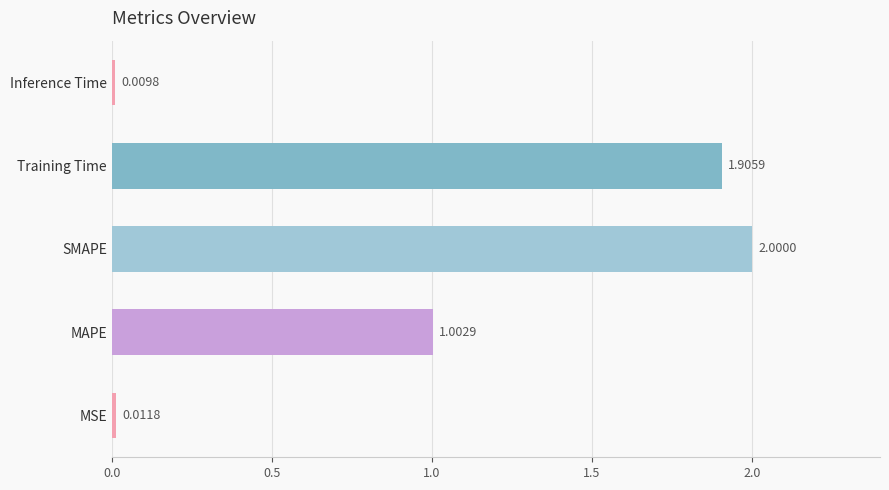

What is the difference between the maximum and minimum values?

2.0